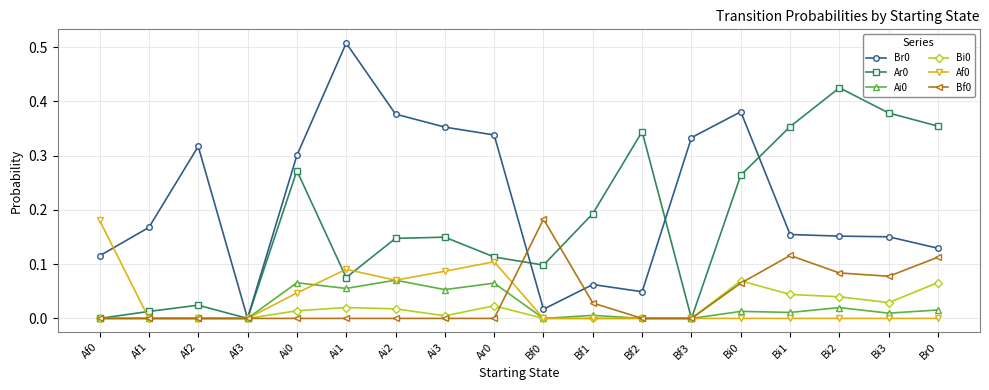

The Bi0 series shows 0.0 at Bi2. True or false?

True